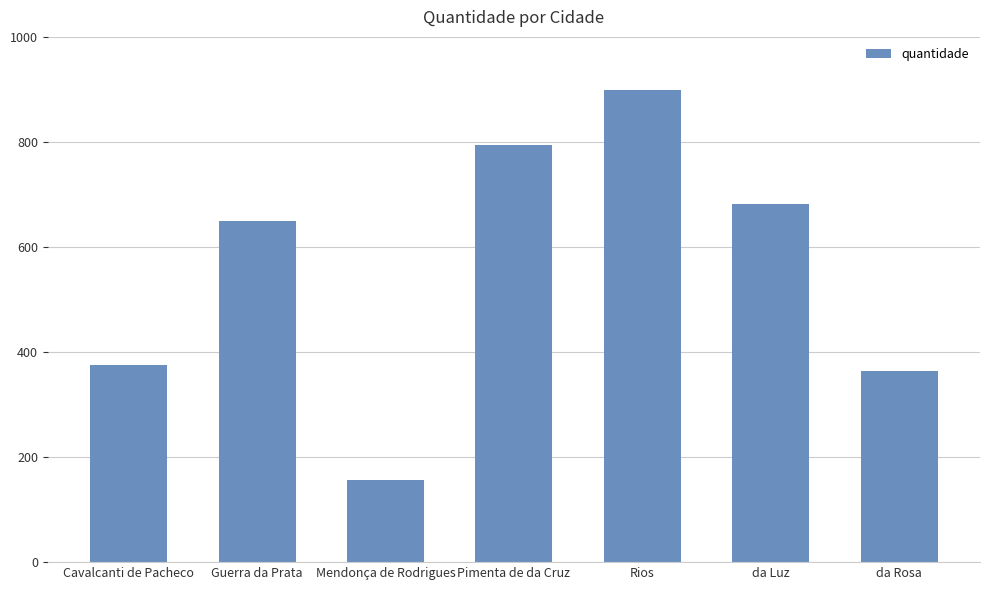

Rank the categories by value from lowest to highest.

Mendonça de Rodrigues, da Rosa, Cavalcanti de Pacheco, Guerra da Prata, da Luz, Pimenta de da Cruz, Rios